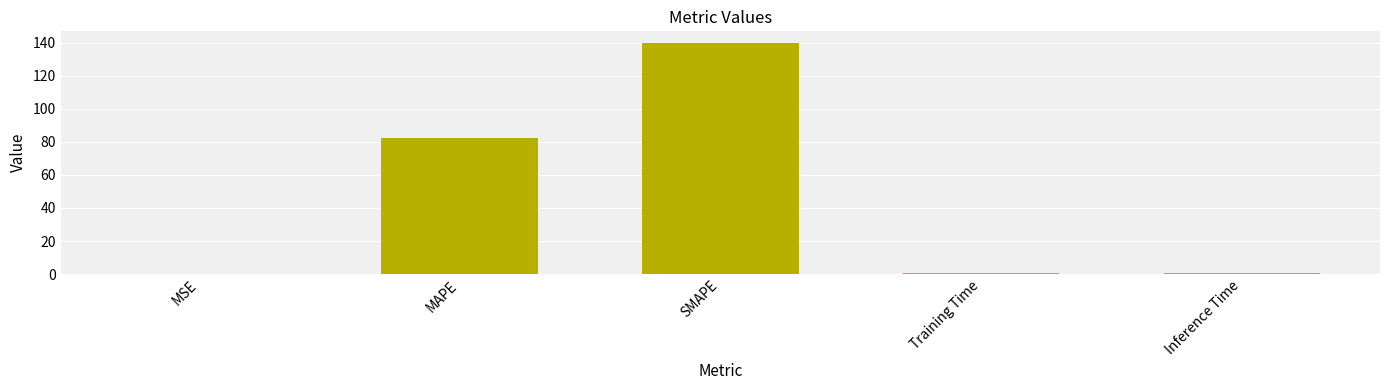

What is the sum of all values?

223.6